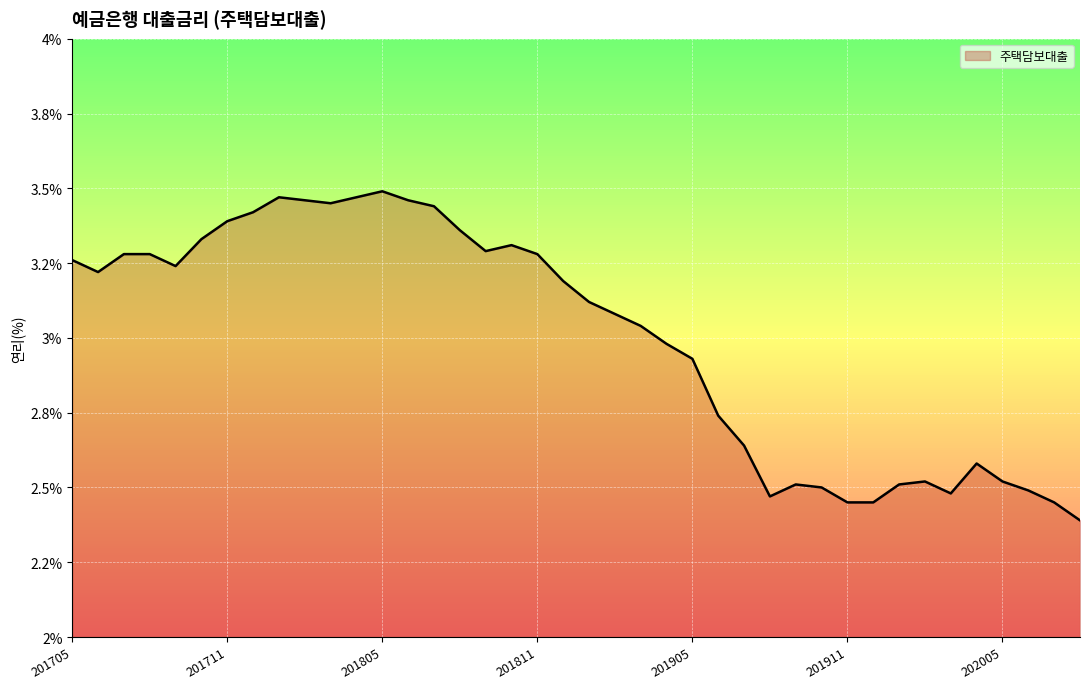

Rank the categories by value from lowest to highest.

202008, 201911, 201912, 202007, 201908, 202003, 202006, 201910, 201909, 202001, 202002, 202005, 202004, 201907, 201906, 201905, 201904, 201903, 201902, 201901, 201812, 201706, 201709, 201705, 201707, 201708, 201811, 201809, 201810, 201710, 201808, 201711, 201712, 201807, 201803, 201802, 201806, 201801, 201804, 201805